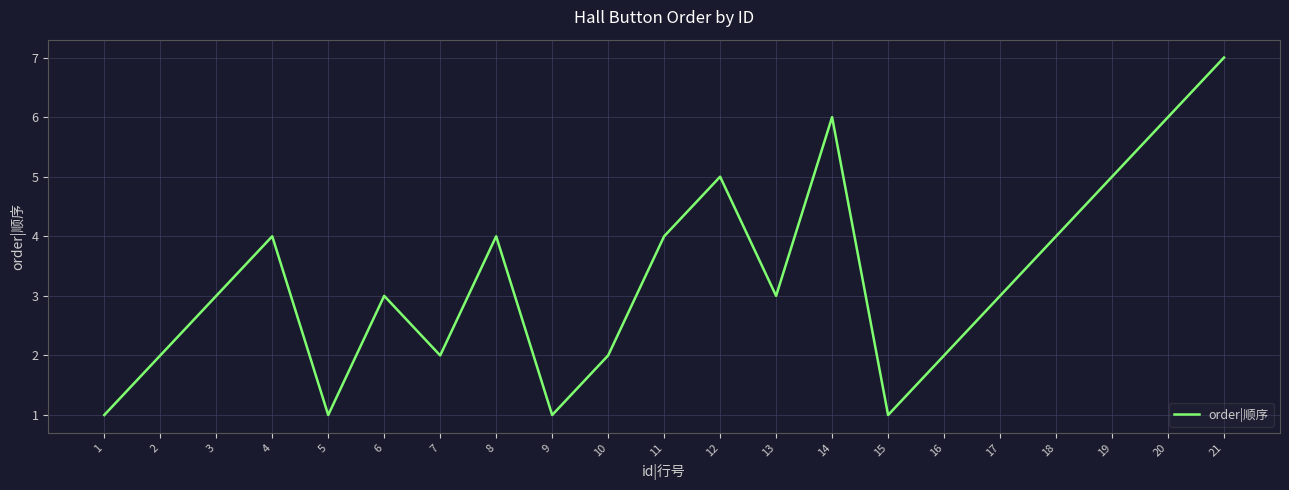

Approximately how many times larger is the value at 4 compared to 15?

4.0